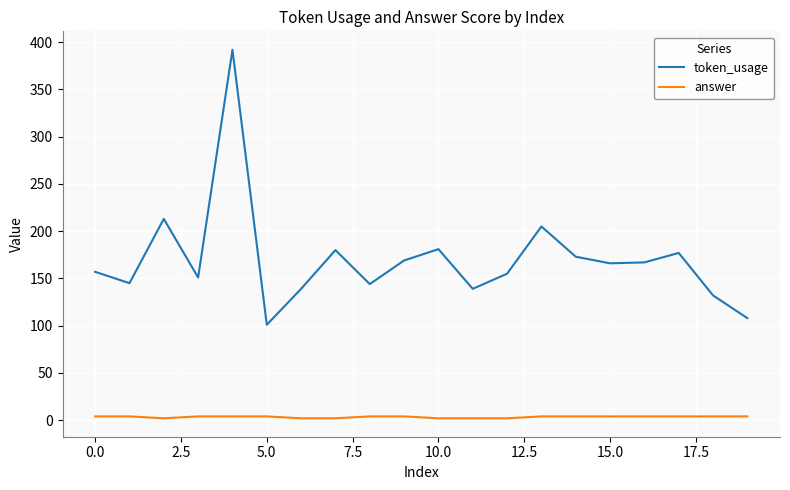

Which series has the largest range (max minus min)?

token_usage